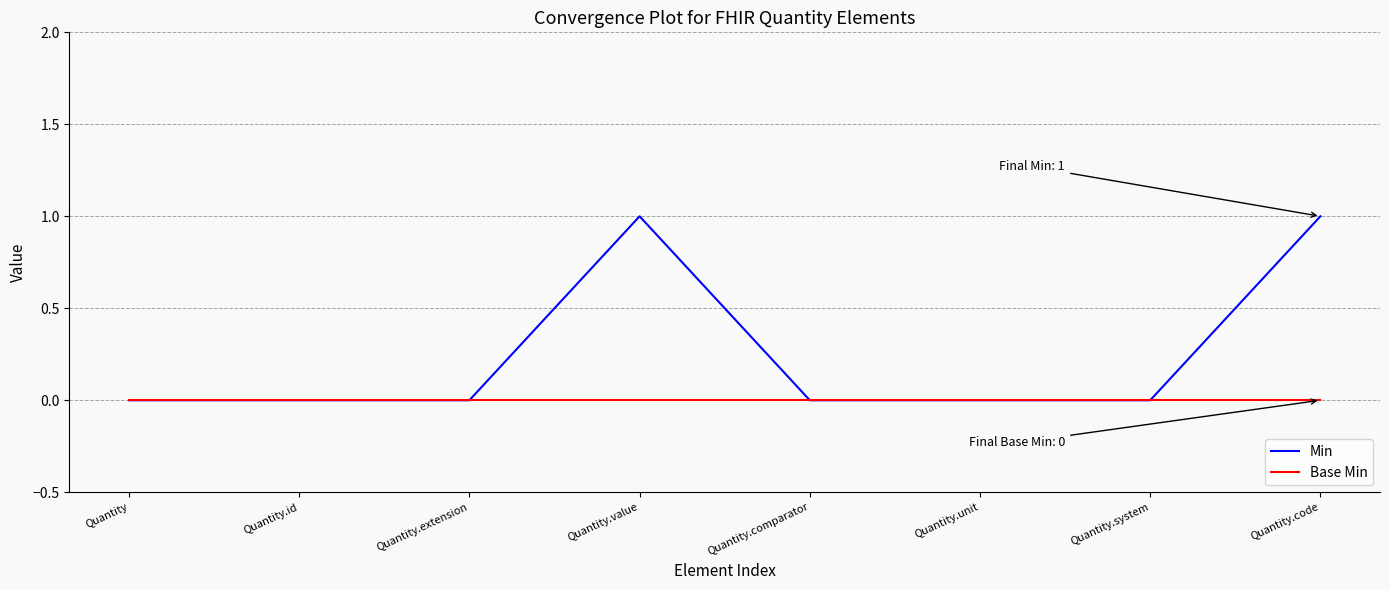

Reading left to right, what are all the values shown in this chart?

Min: Quantity=0	Quantity.id=0	Quantity.extension=0	Quantity.value=1	Quantity.comparator=0	Quantity.unit=0	Quantity.system=0	Quantity.code=1
Base Min: Quantity=0	Quantity.id=0	Quantity.extension=0	Quantity.value=0	Quantity.comparator=0	Quantity.unit=0	Quantity.system=0	Quantity.code=0